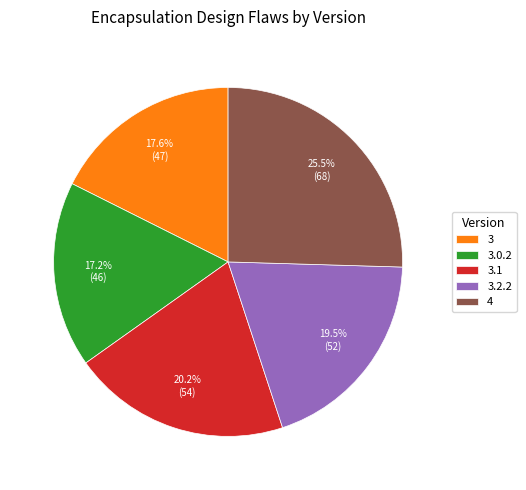

How many slices are in this pie chart?

5